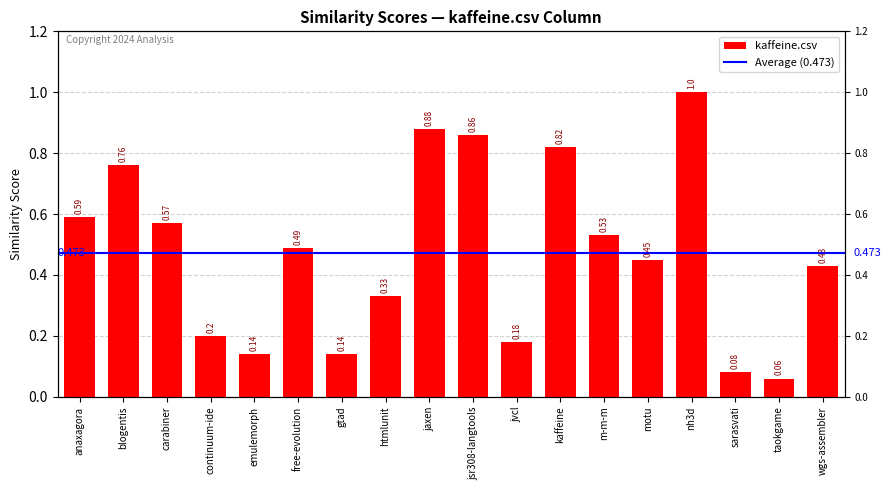

At which label is the value closest to 0?

taokgame